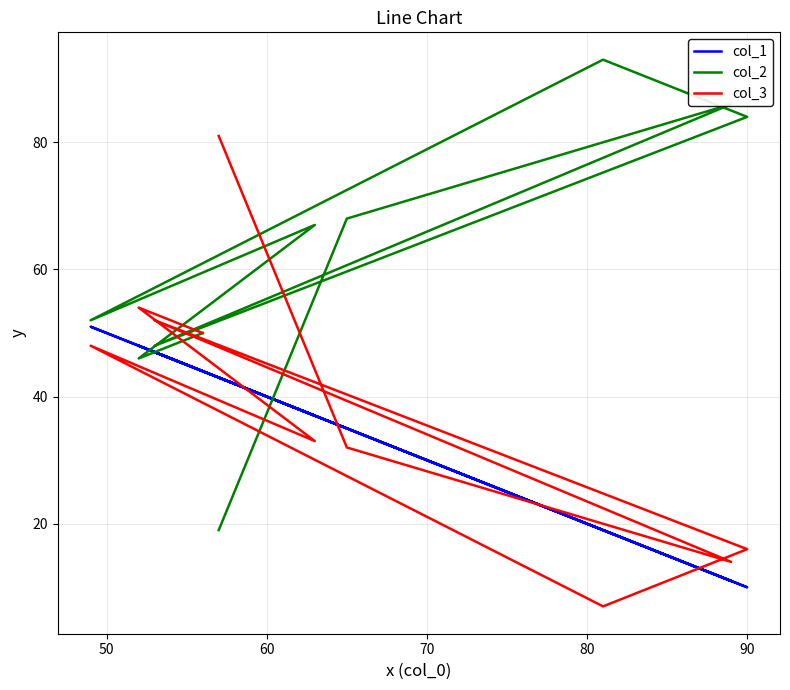

List the series in order of their peak value, lowest first.

col_1, col_3, col_2